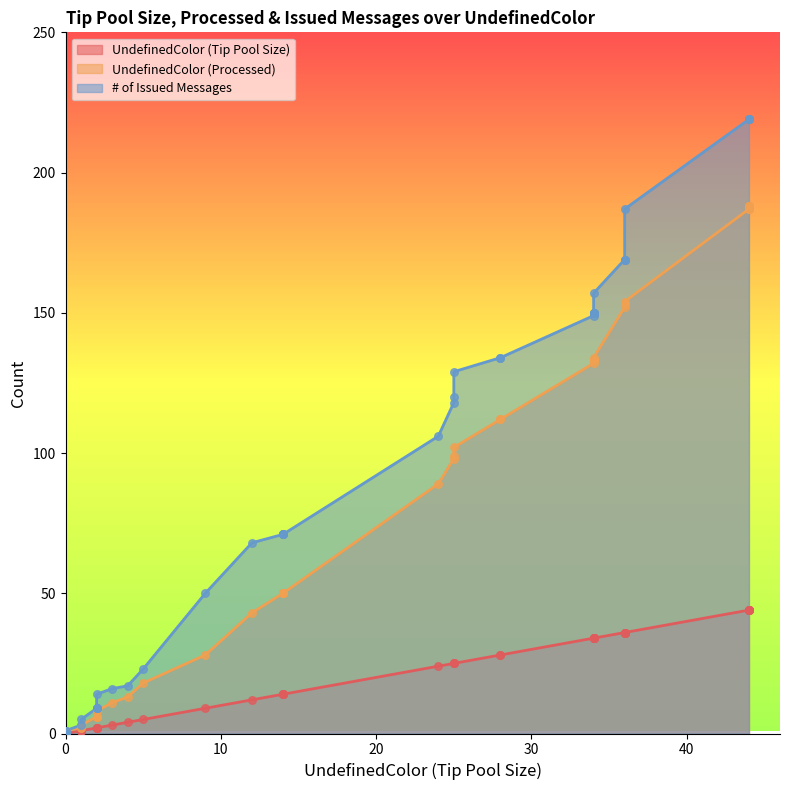

At how many categories does at least one series exceed 40?

27